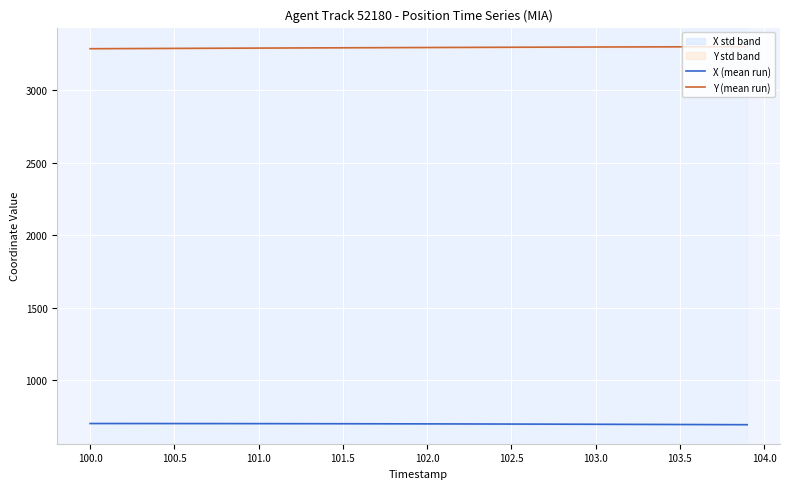

What is the maximum value for X (mean run)?

703.6